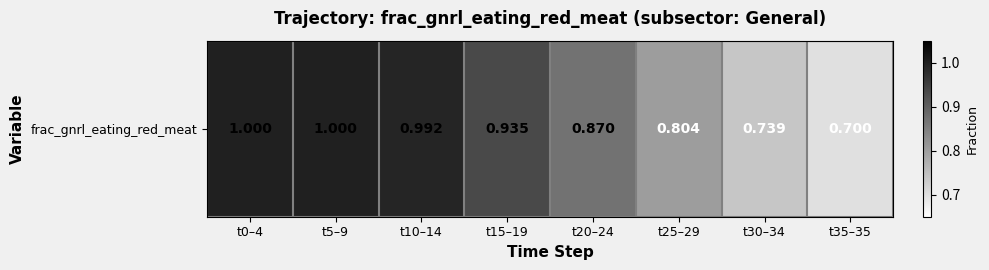

The chart shows a value of 0.7 at t35–35. True or false?

True